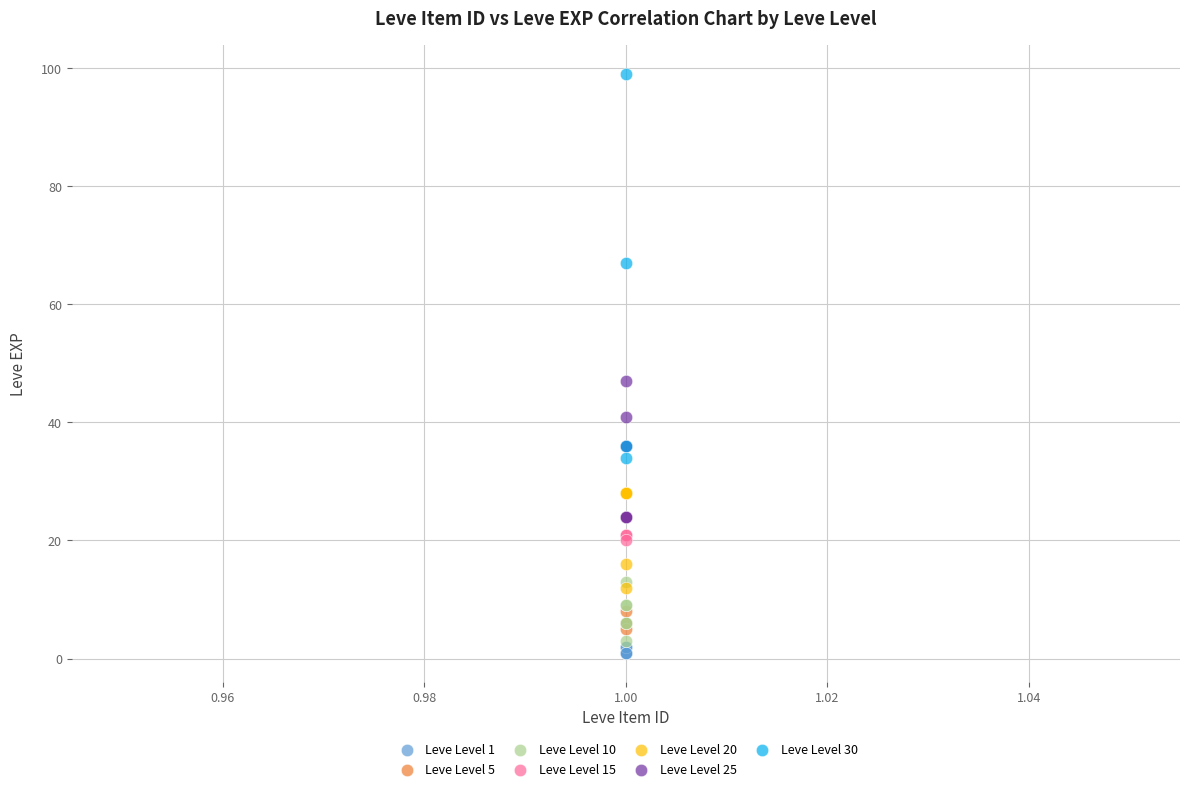

Which series reaches the maximum Y coordinate?

Leve Level 30